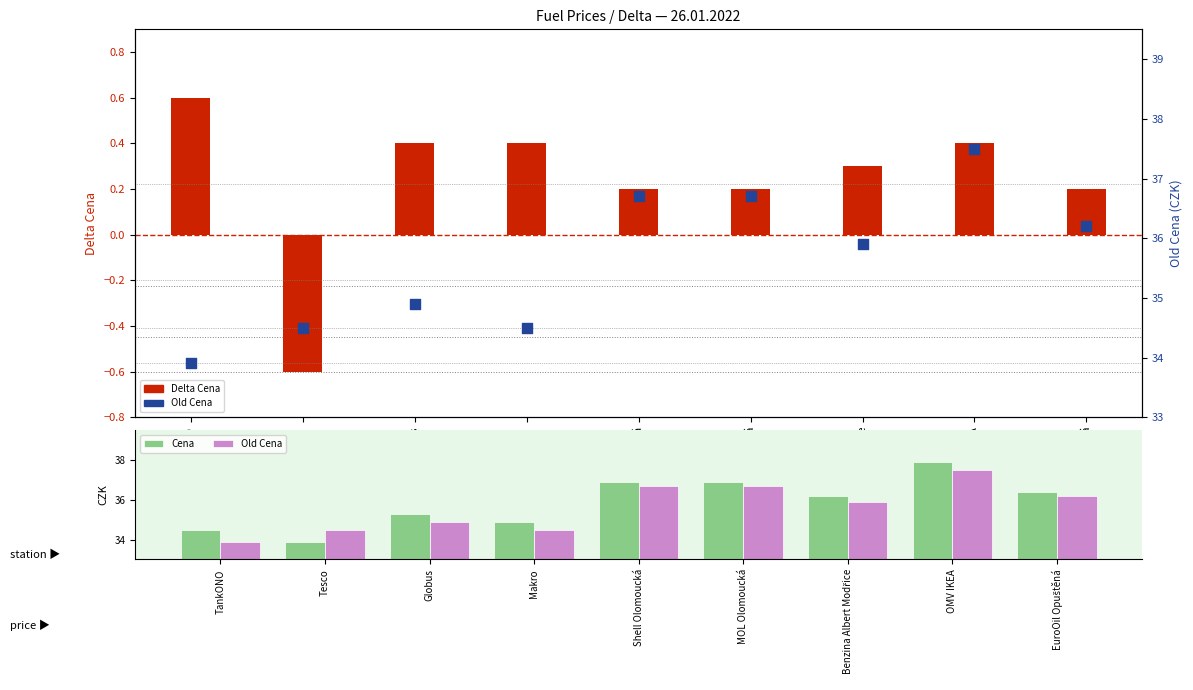

What are all the series names shown in the legend?

Delta Cena, Cena, Old Cena